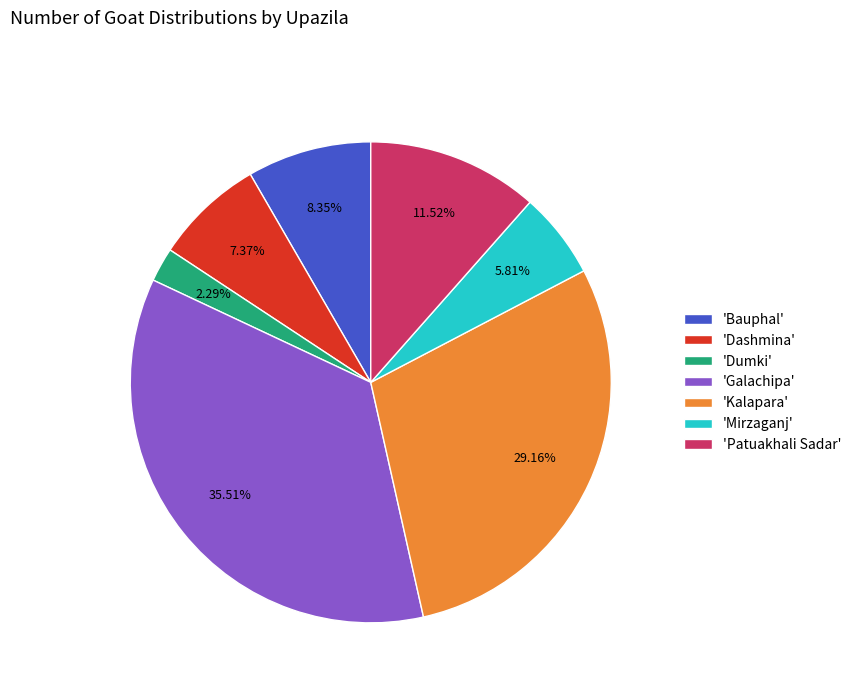

Which slice is the smallest?

'Dumki'